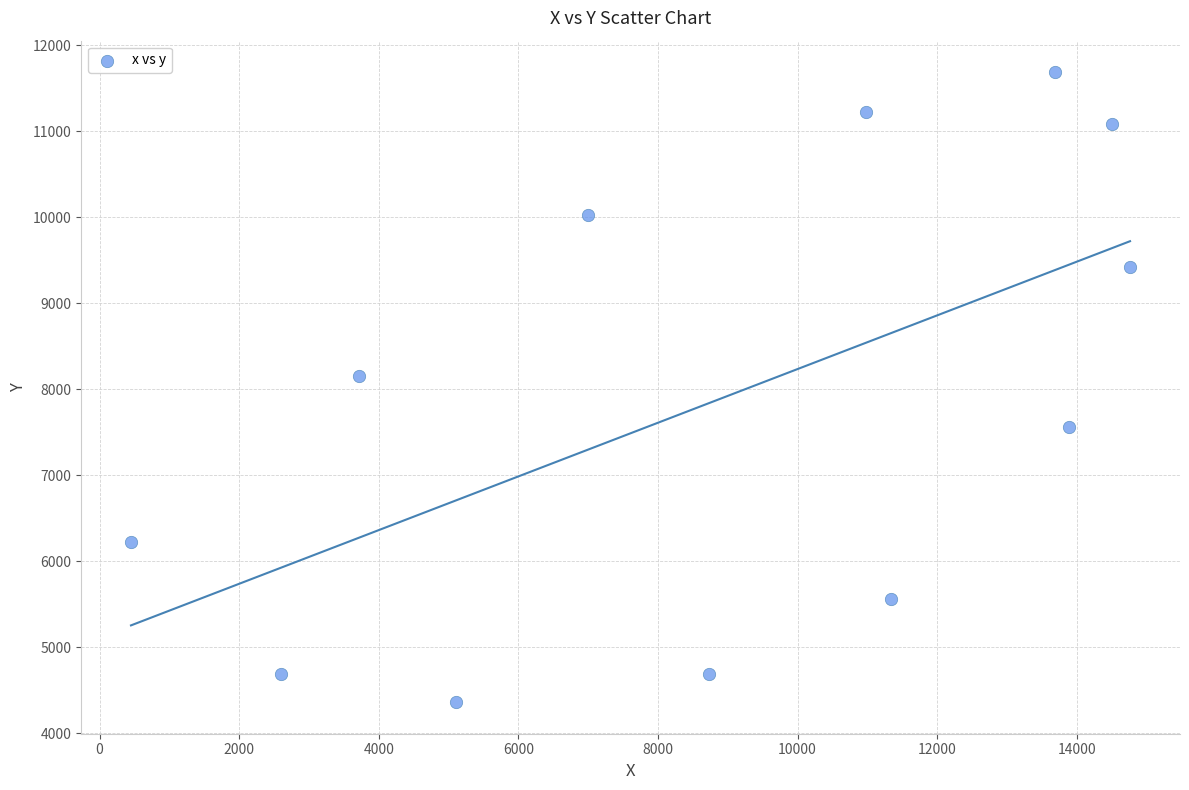

What Y value in the scatter plot is closest to 8022?

8155.5